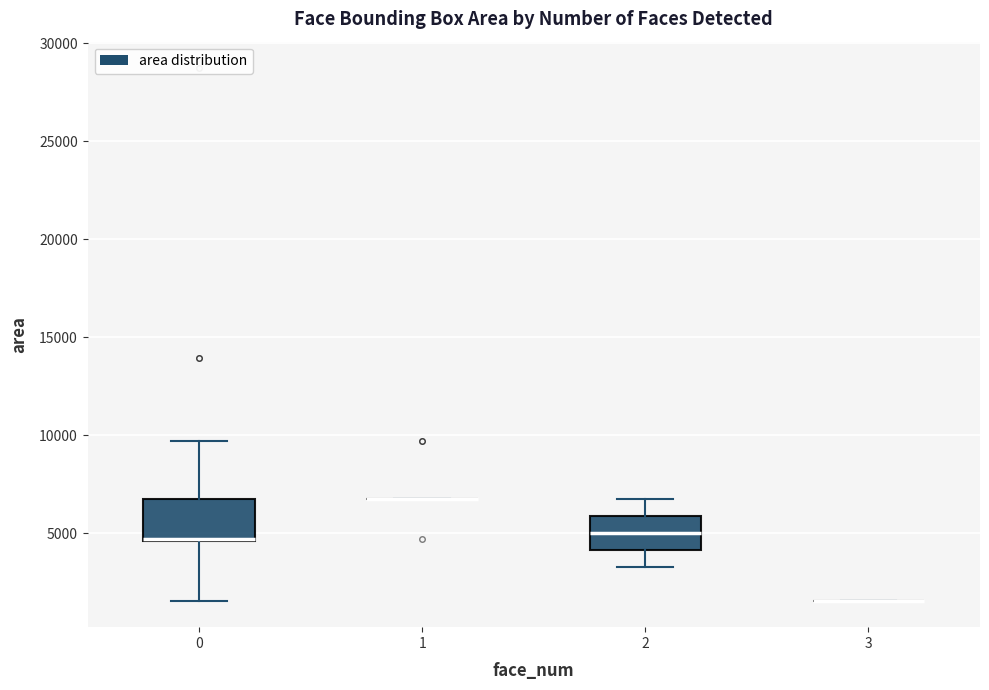

Reading left to right, transcribe this box plot: for each box, give where its median line is, the range the box spans, and where its two whiskers end, as read against the y-axis. The values are not printed on the chart, so give them approximately, as read against the axis.

0: median 4500 (drawn on the box's lower edge), box 4500 to 6500, whiskers 1500 to 9500
1: box collapsed to a line at 6500, whiskers 6500 to 6500
2: median 5000, box 4000 to 6000, whiskers 3000 to 6500
3: box collapsed to a line at 1500, whiskers 1500 to 1500